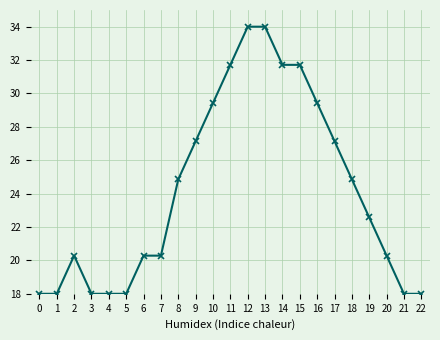

True or false: there are more than 0 points higher than both neighbors.

True